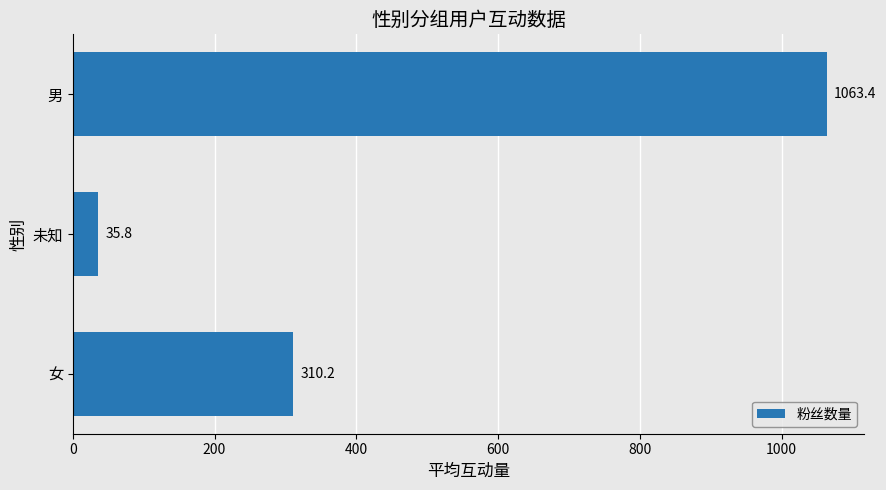

Rank the categories by value from highest to lowest.

男, 女, 未知